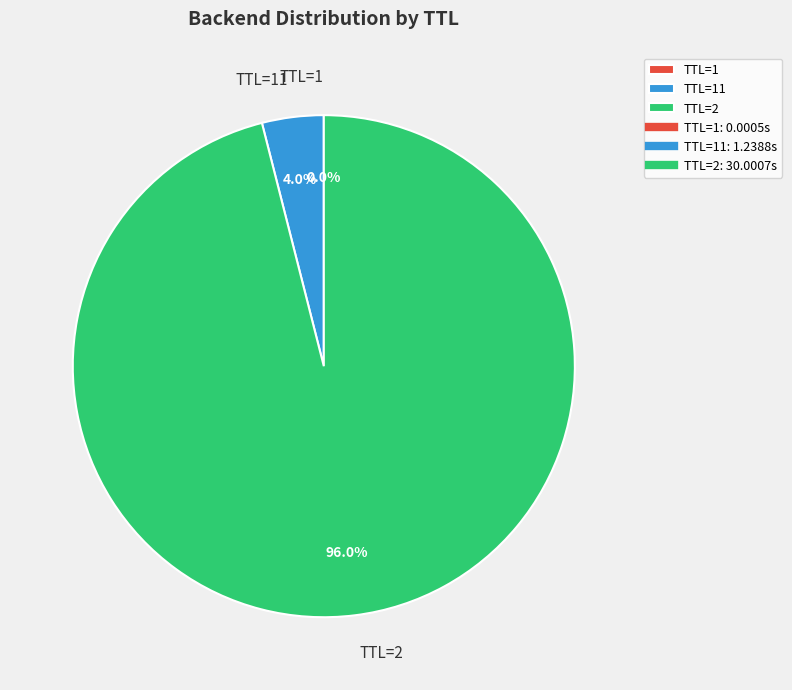

Which category has the biggest portion of the pie?

TTL=2